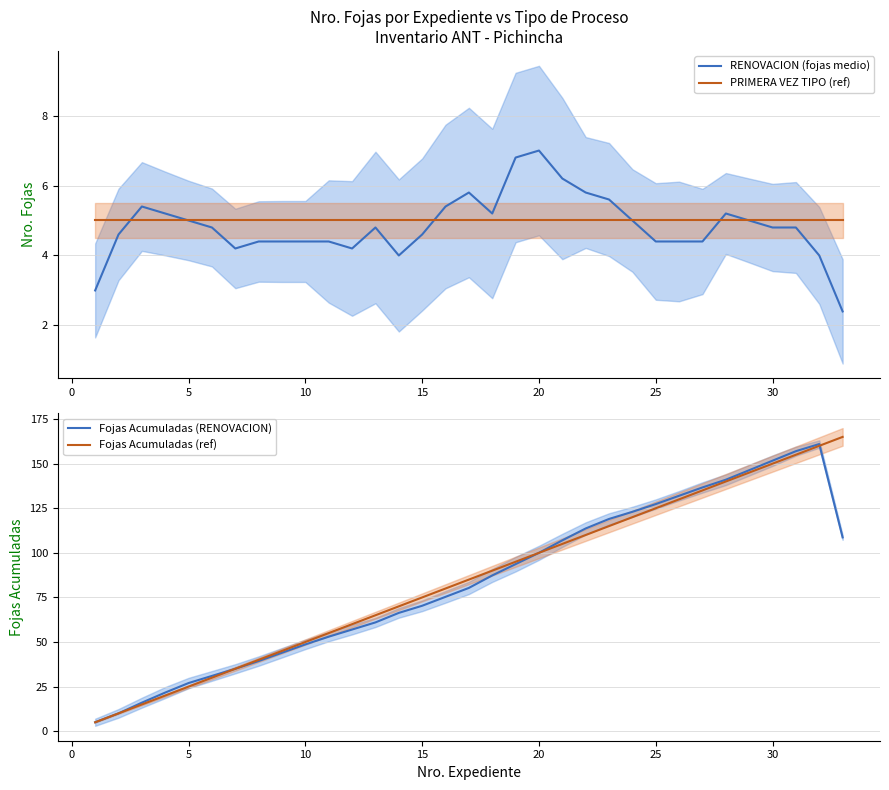

What is the highest value of the PRIMERA VEZ TIPO (ref) series?

5.0